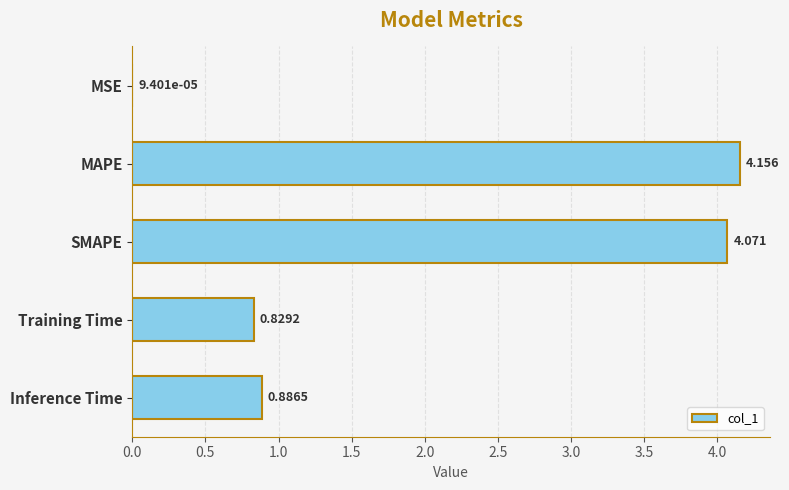

At which label is the value closest to 2?

Inference Time